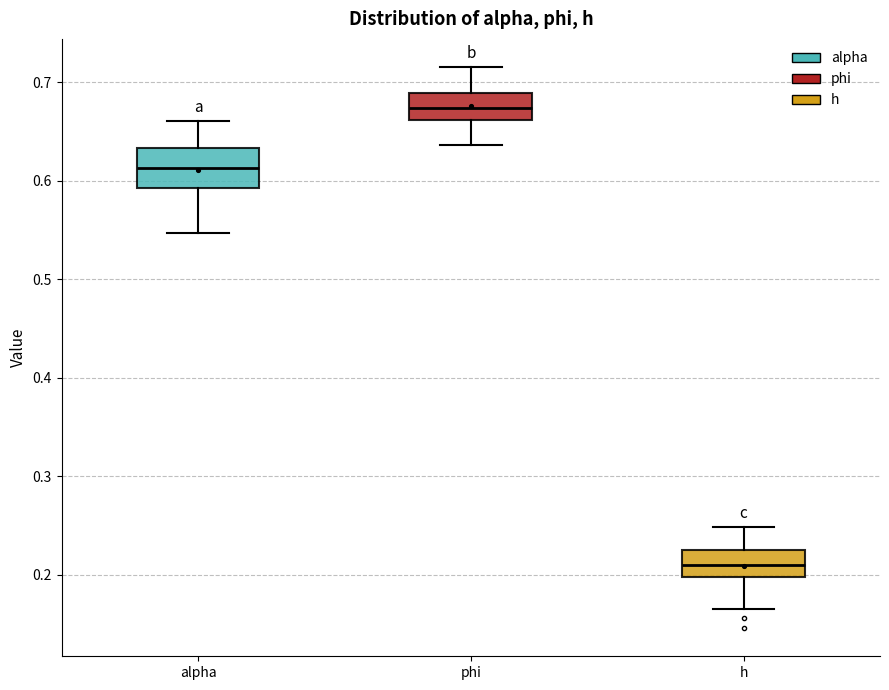

Reading left to right, transcribe this box plot: for each box, give where its median line is, the range the box spans, and where its two whiskers end, as read against the y-axis. The values are not printed on the chart, so give them approximately, as read against the axis.

alpha: median 0.61, box 0.59 to 0.63, whiskers 0.55 to 0.66
phi: median 0.67, box 0.66 to 0.69, whiskers 0.64 to 0.72
h: median 0.21, box 0.20 to 0.23, whiskers 0.17 to 0.25